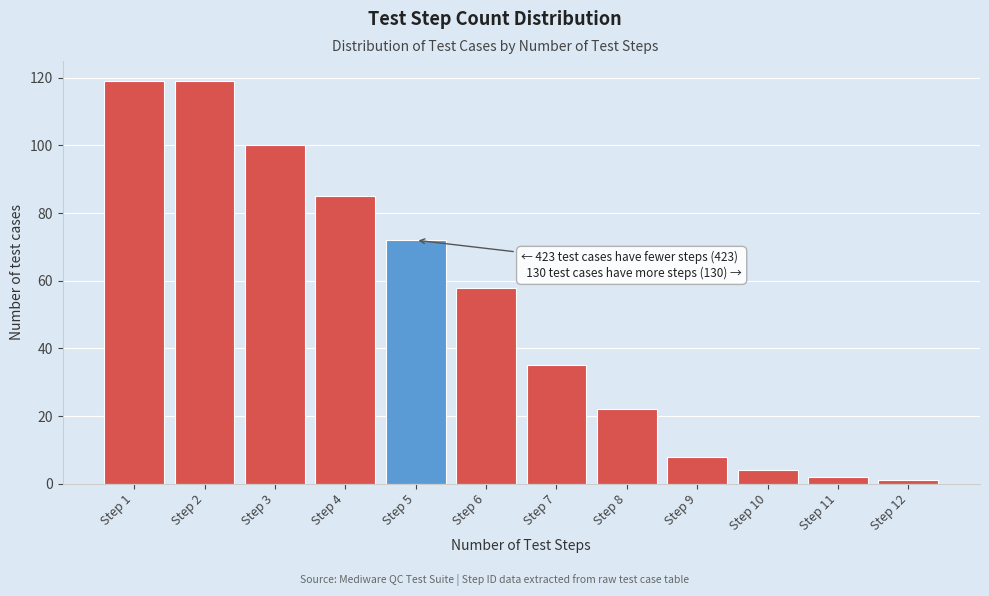

Reading left to right, what are all the values shown in this chart?

119	119	100	85	72	58	35	22	8	4	2	1